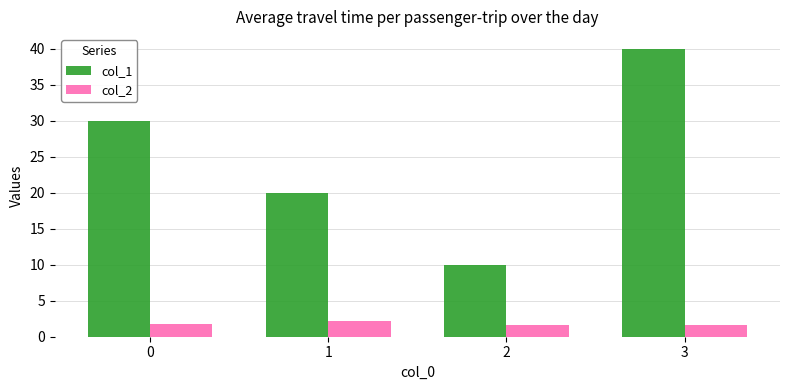

What is the value of the col_2 bar at the 1st from the left?

1.8